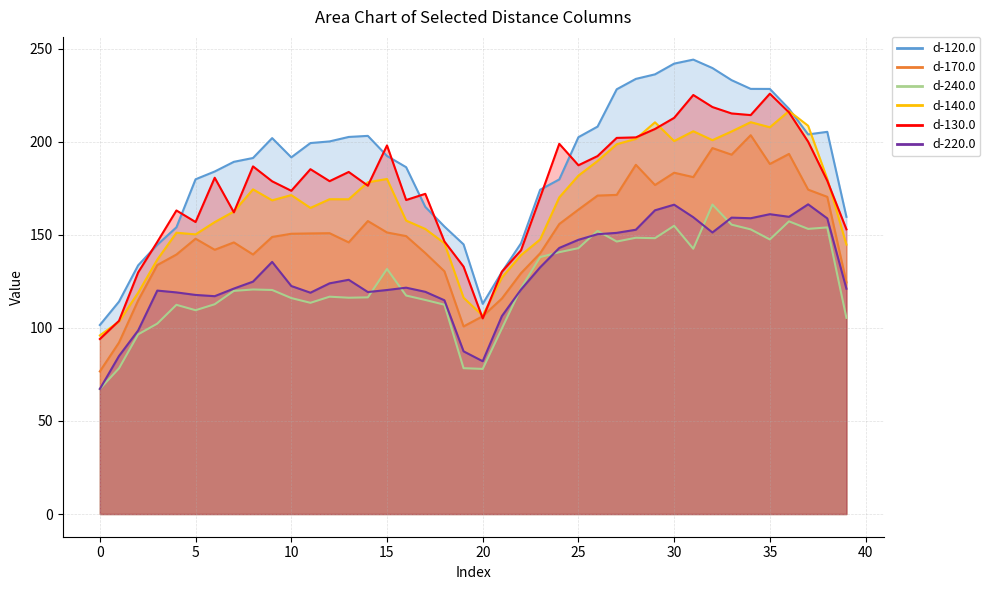

Where is the first local minimum for d-120.0?

10